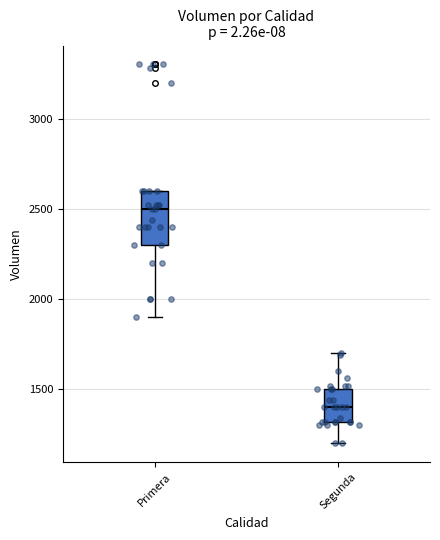

Comparing the boxes themselves (not the whiskers), which one is the tallest?

Primera